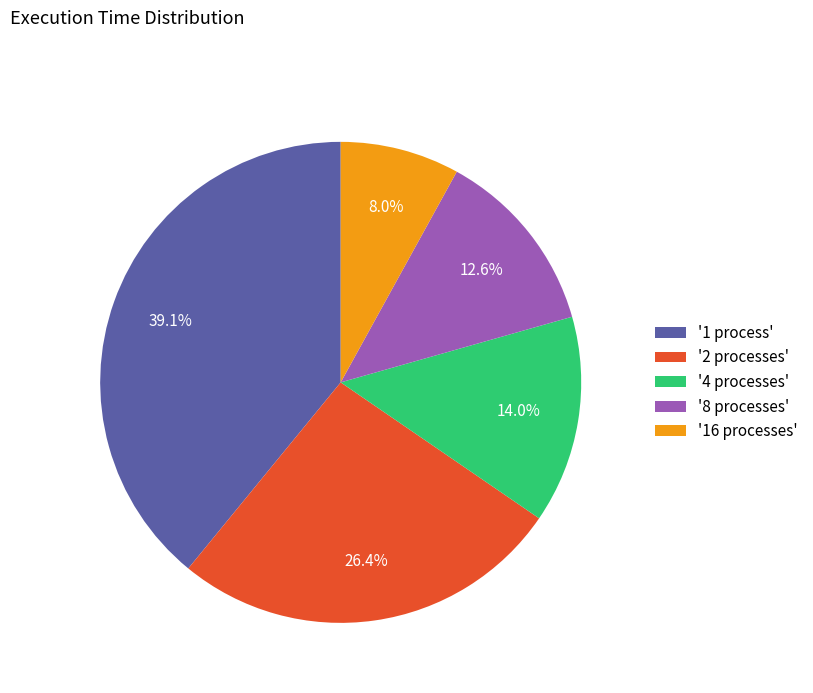

Which has a higher value, '4 processes' or '16 processes'?

'4 processes'